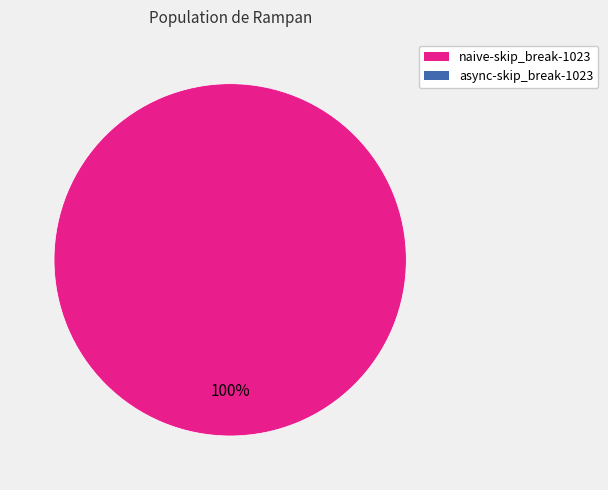

Does any single category account for the majority?

Yes